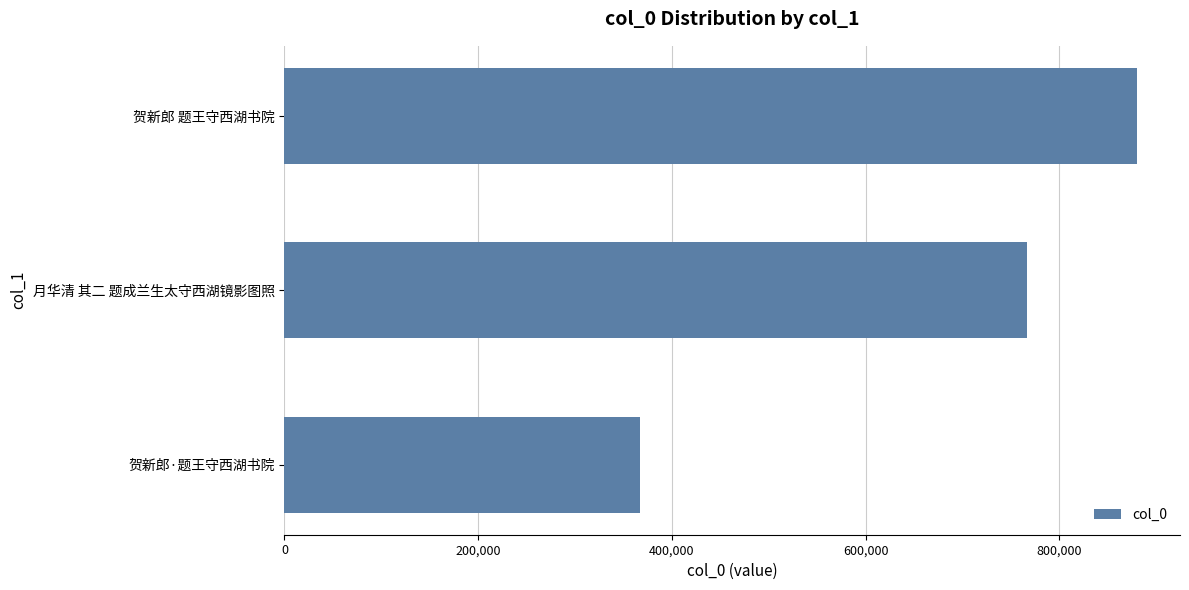

What is the sum of all values?

2013980